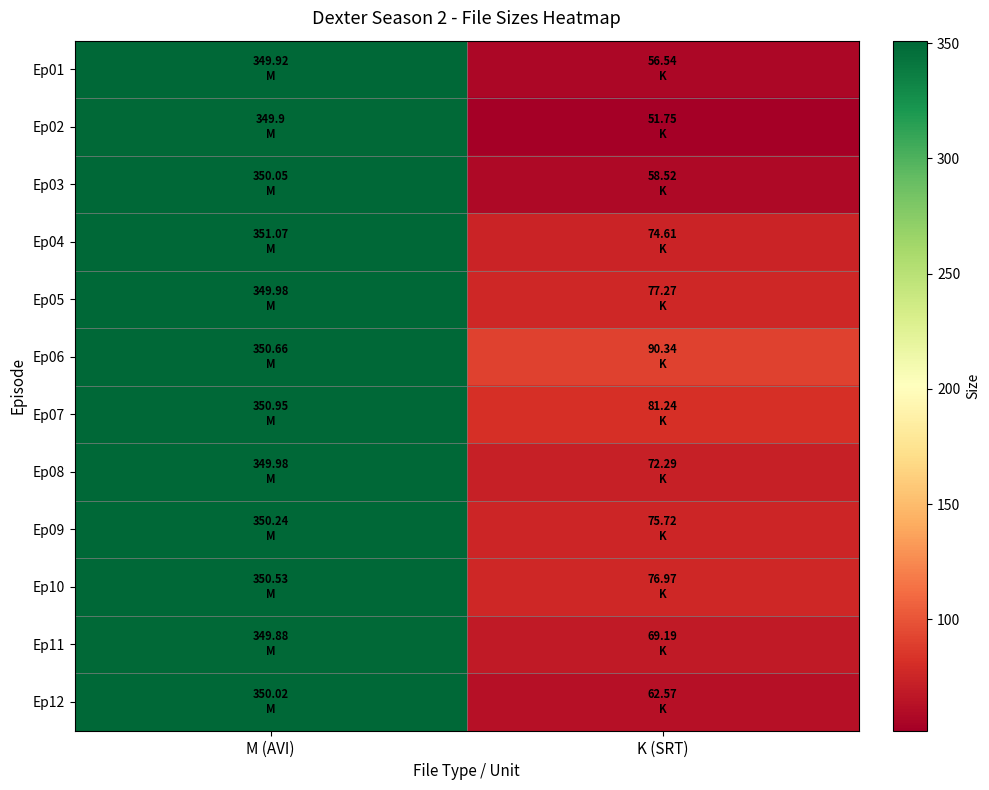

Between K (SRT) and M (AVI), which is larger?

M (AVI)